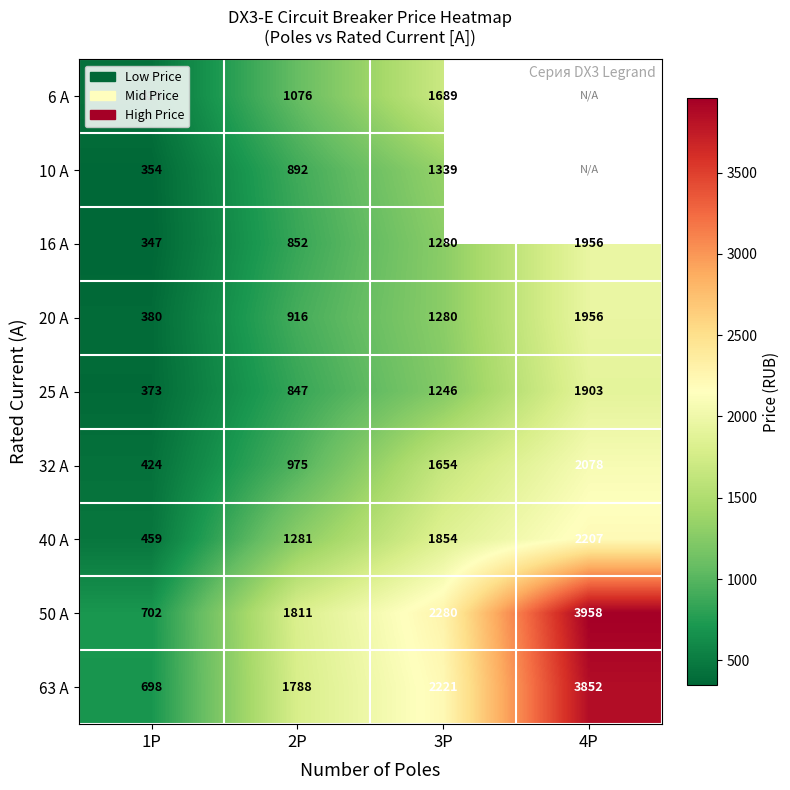

Which has a higher value, 2P or 4P?

4P